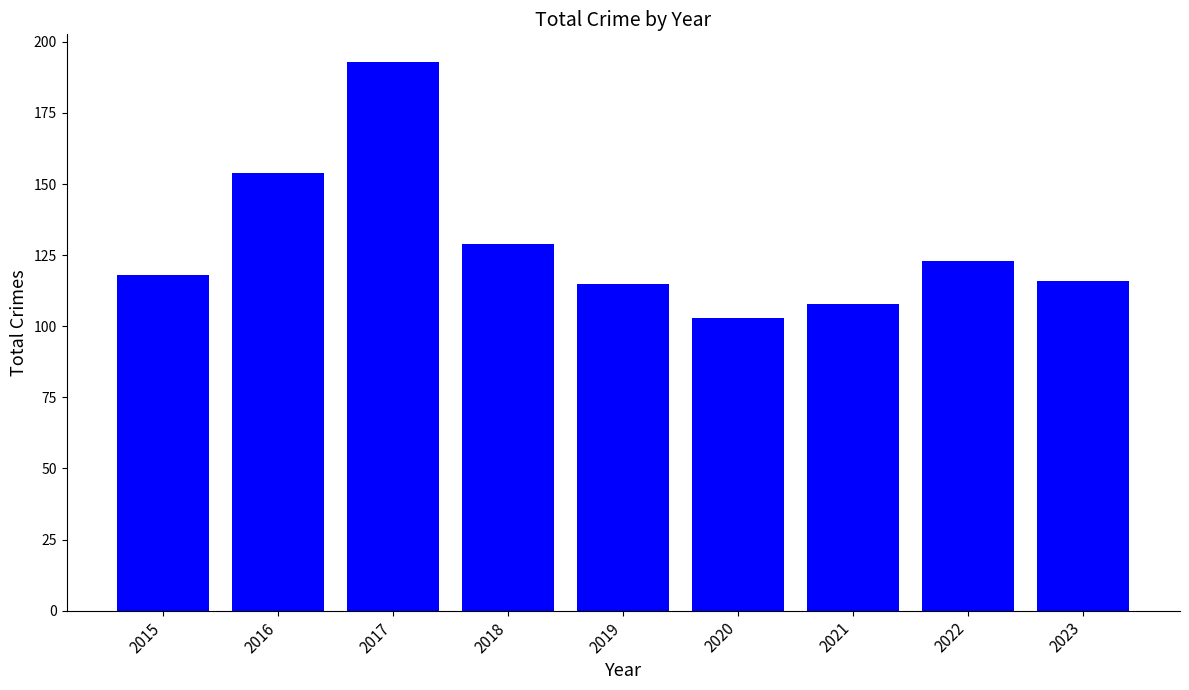

What is the change in value from 2021 to 2023?

+8